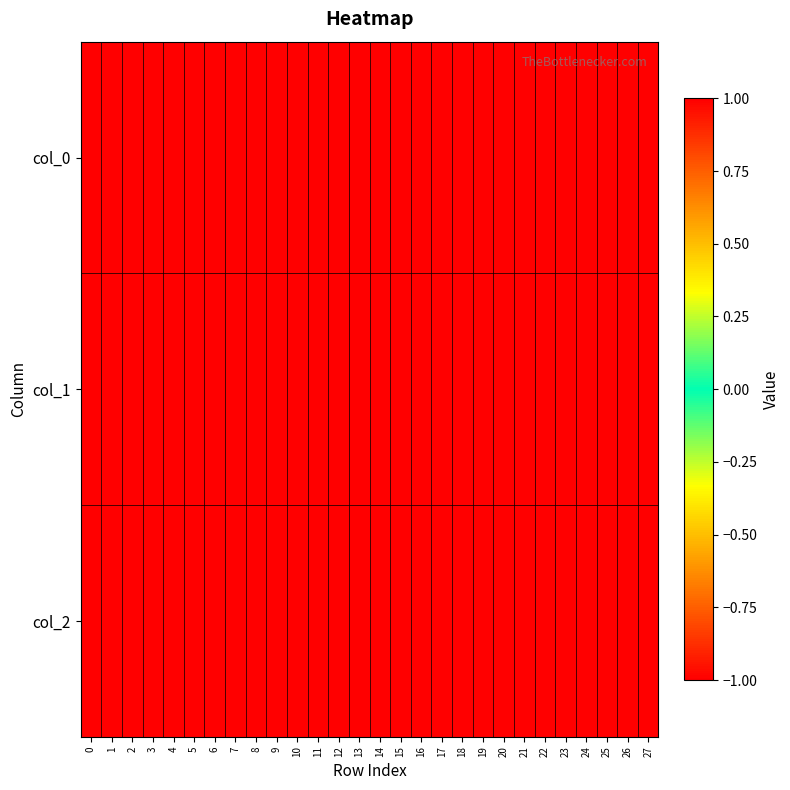

What is the greatest value displayed?

1